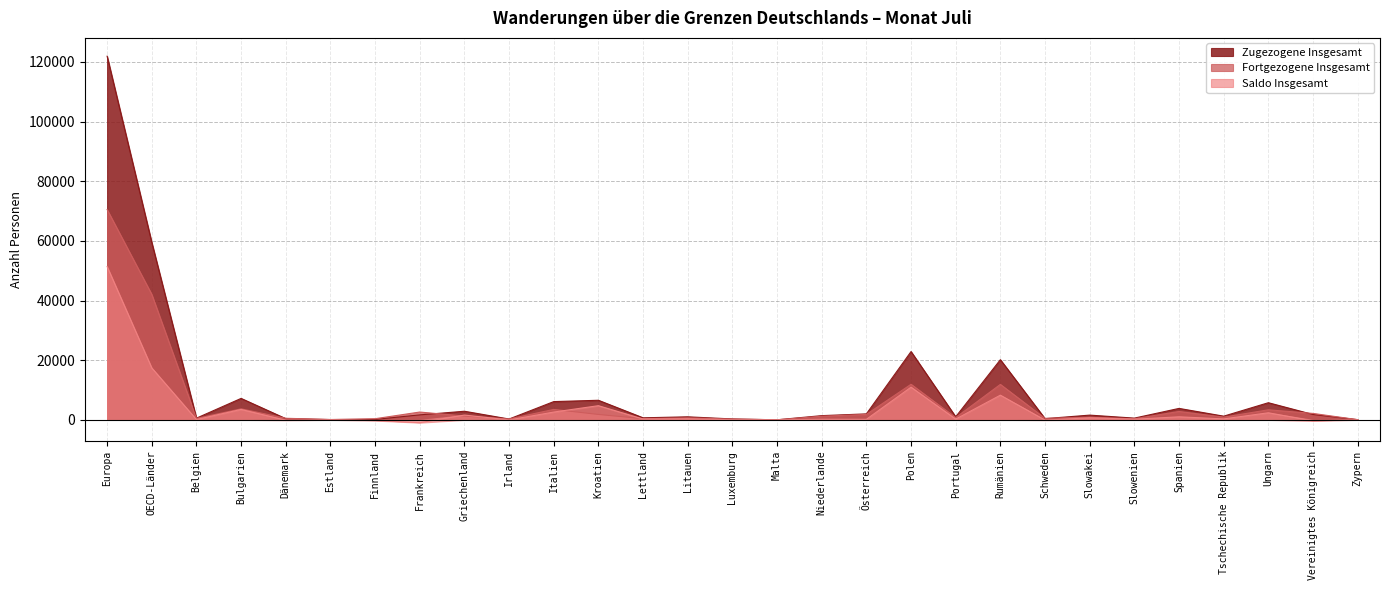

What is the sum of all Fortgezogene Insgesamt values?

167447